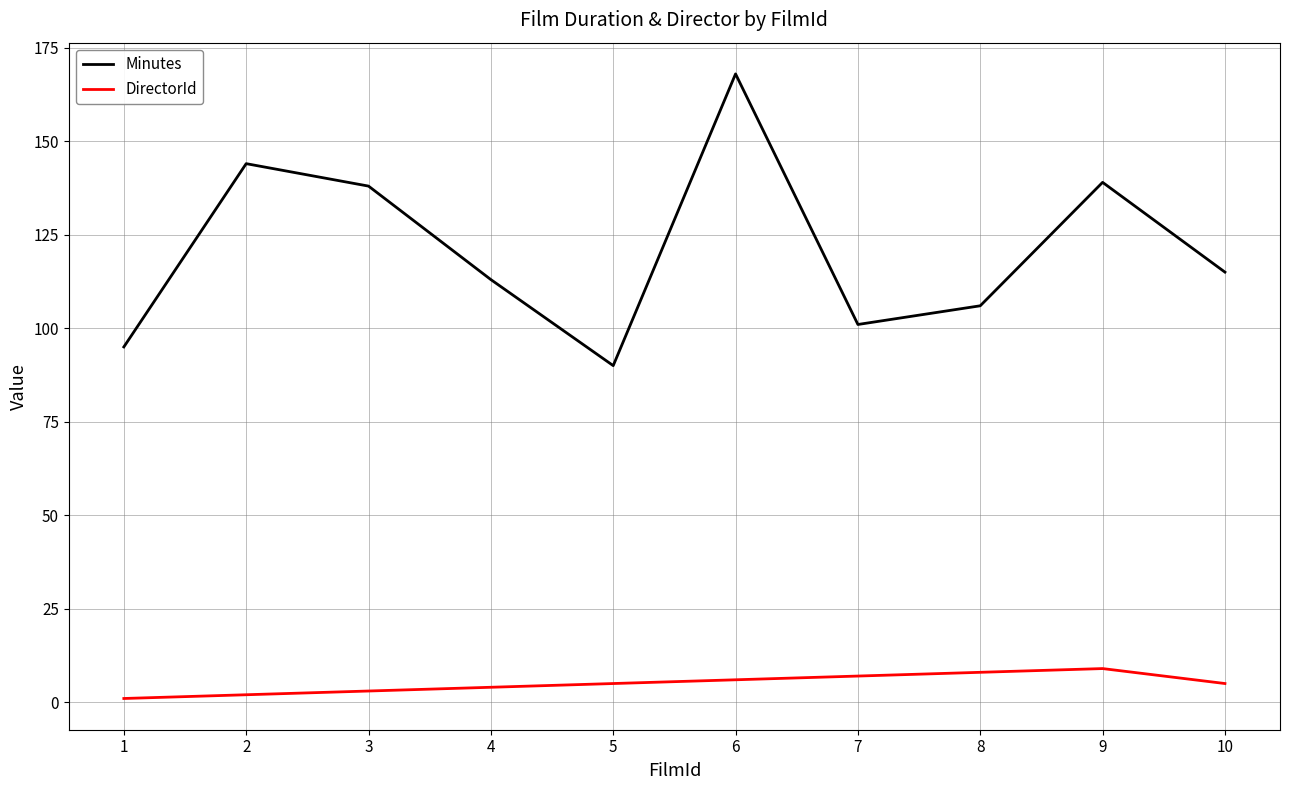

What is the average value of the Minutes series?

121